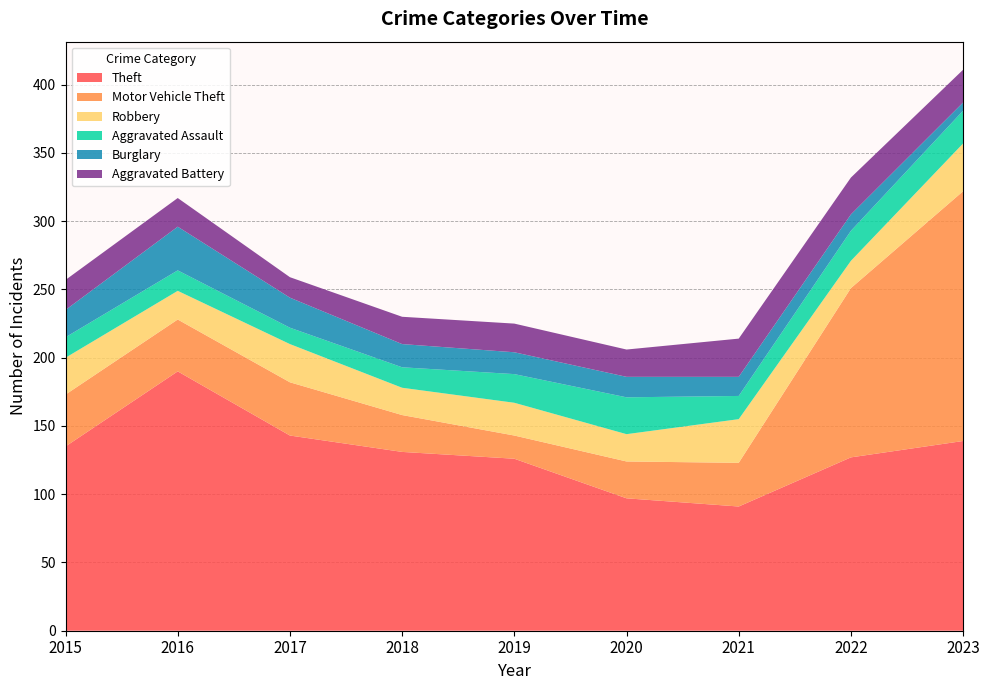

Reading right to left, transcribe all the data shown in this chart.

Theft: 139	127	91	97	126	131	143	190	135
Motor Vehicle Theft: 183	124	32	27	17	27	39	38	38
Robbery: 35	20	32	20	24	20	28	21	27
Aggravated Assault: 24	22	17	27	21	15	12	15	15
Burglary: 6	12	14	15	16	17	22	32	20
Aggravated Battery: 24	27	28	20	21	20	15	21	22